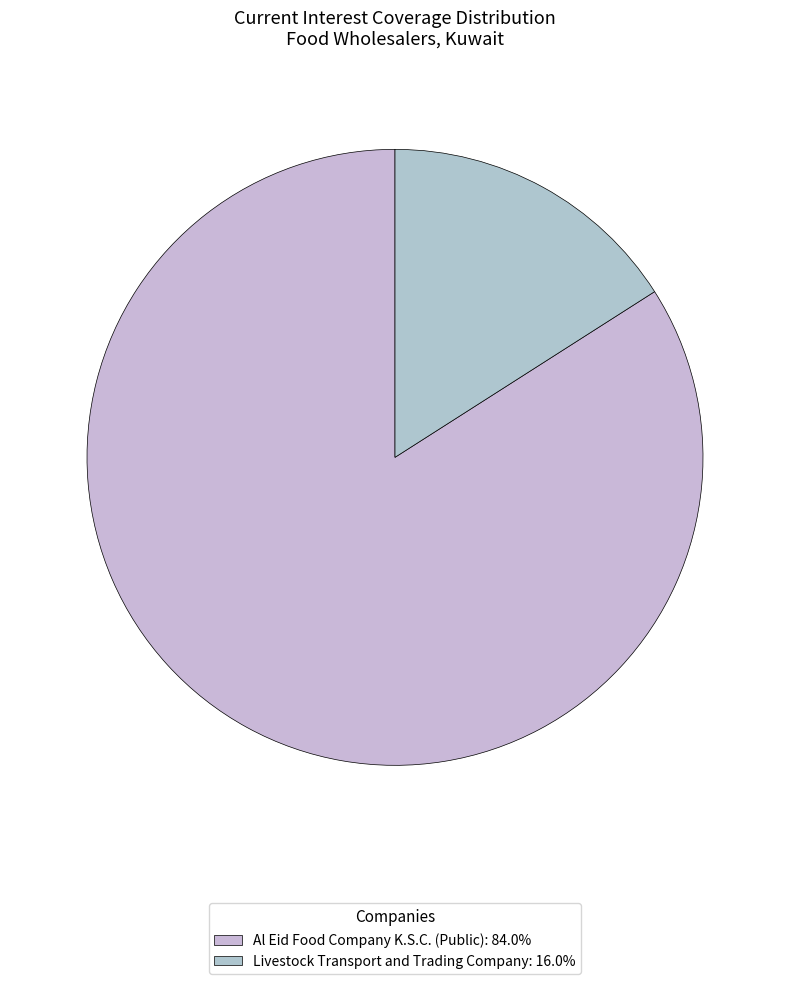

Count the number of slices in the pie.

2